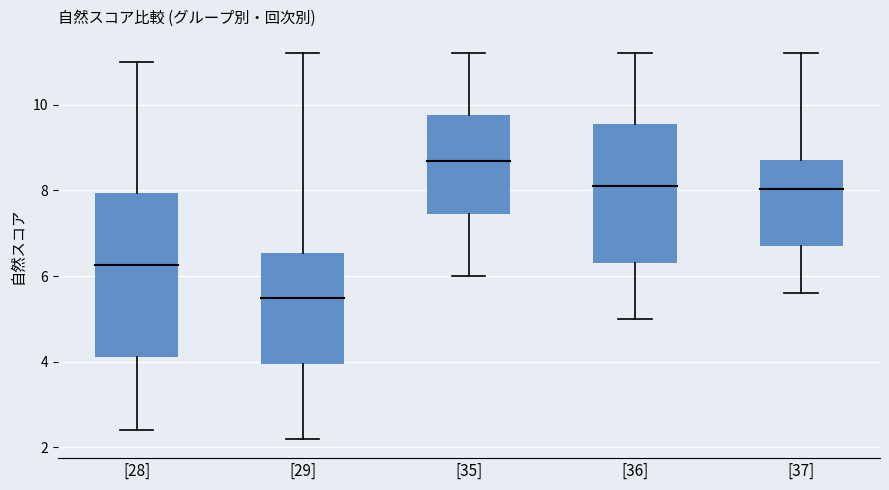

The [35] 自然 series shows 8.0 at ８回目. True or false?

False